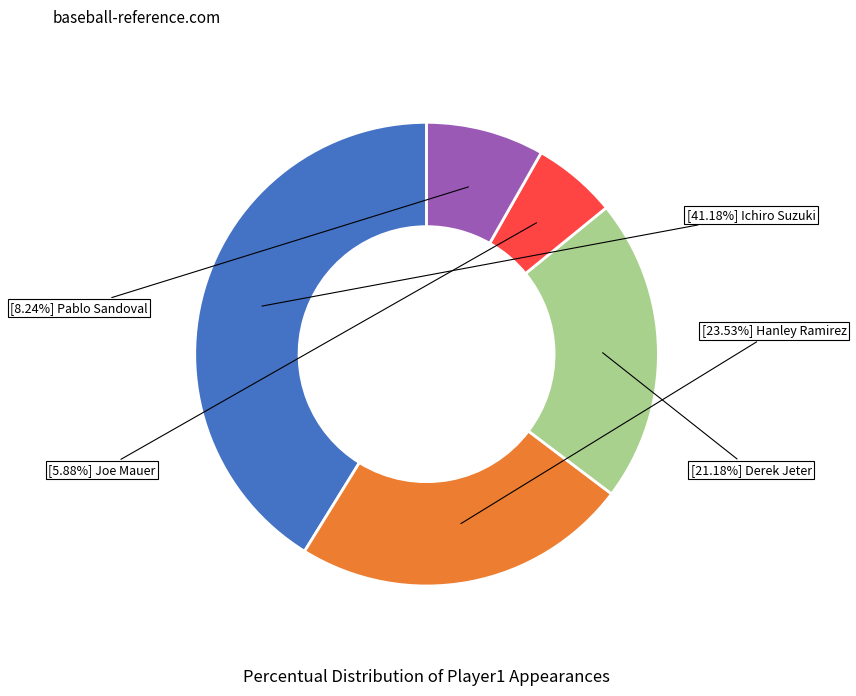

Is there a majority slice in this chart?

No